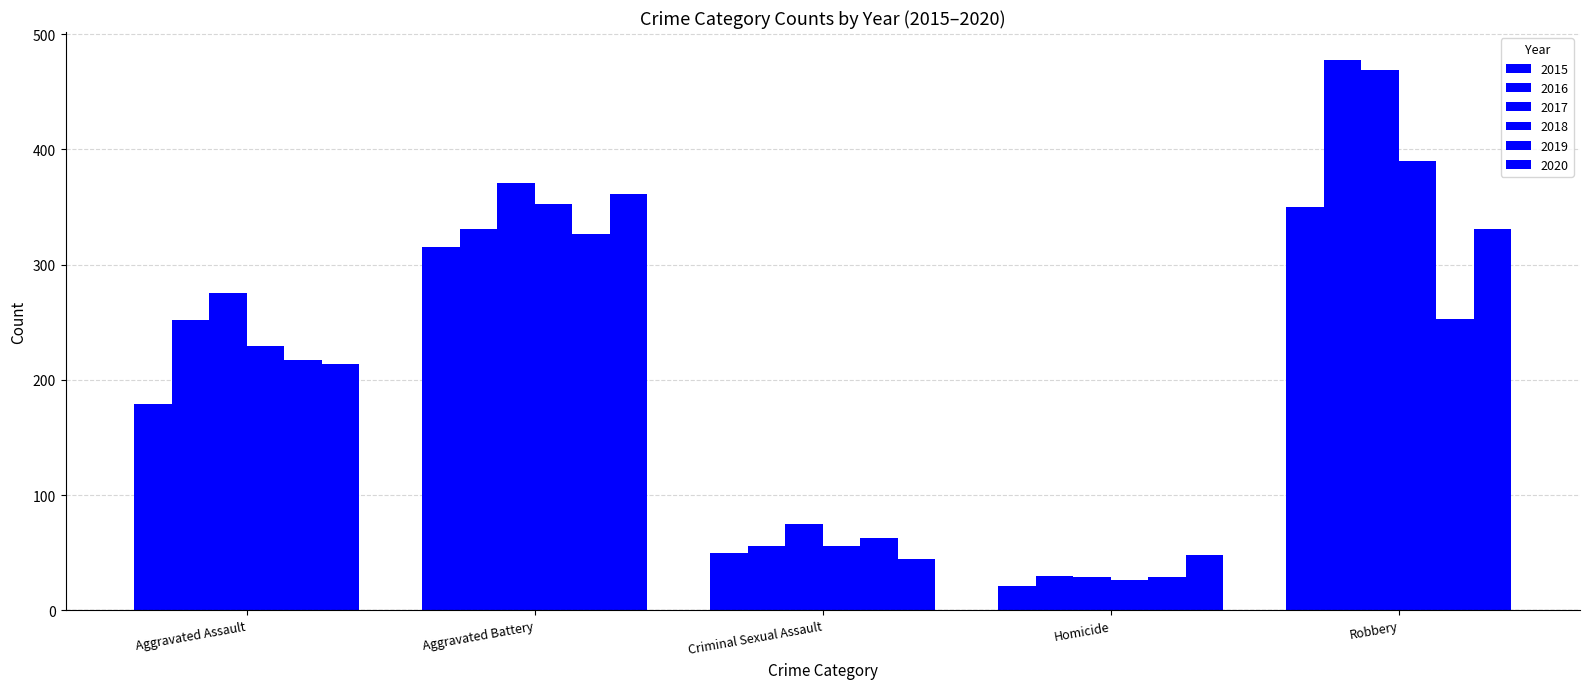

Are the bars grouped side by side (vs. stacked)?

Yes